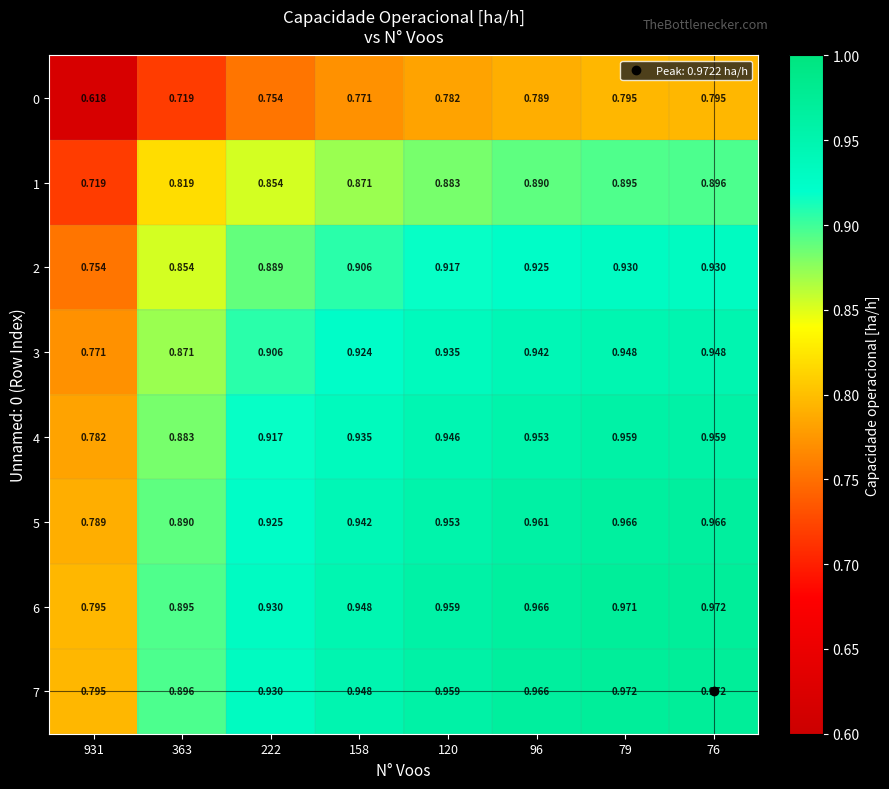

Is the value of 0 at 96 greater than the value of 1 at 76?

No